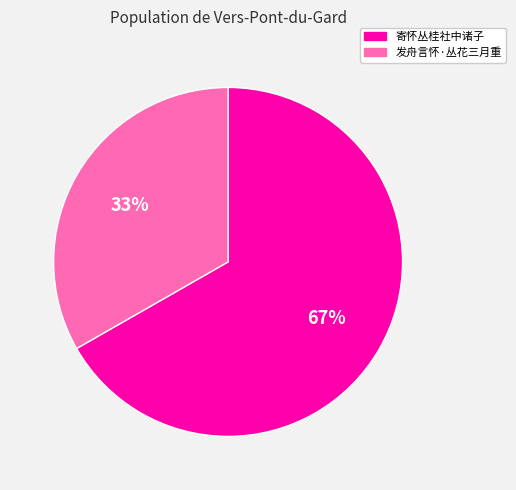

To the nearest percent, what percentage of the pie is 发舟言怀·丛花三月重?

33%